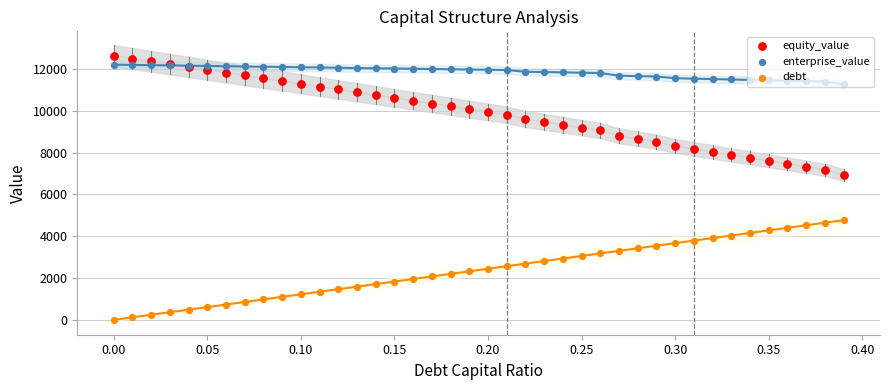

Which series has the largest total across all categories?

enterprise_value